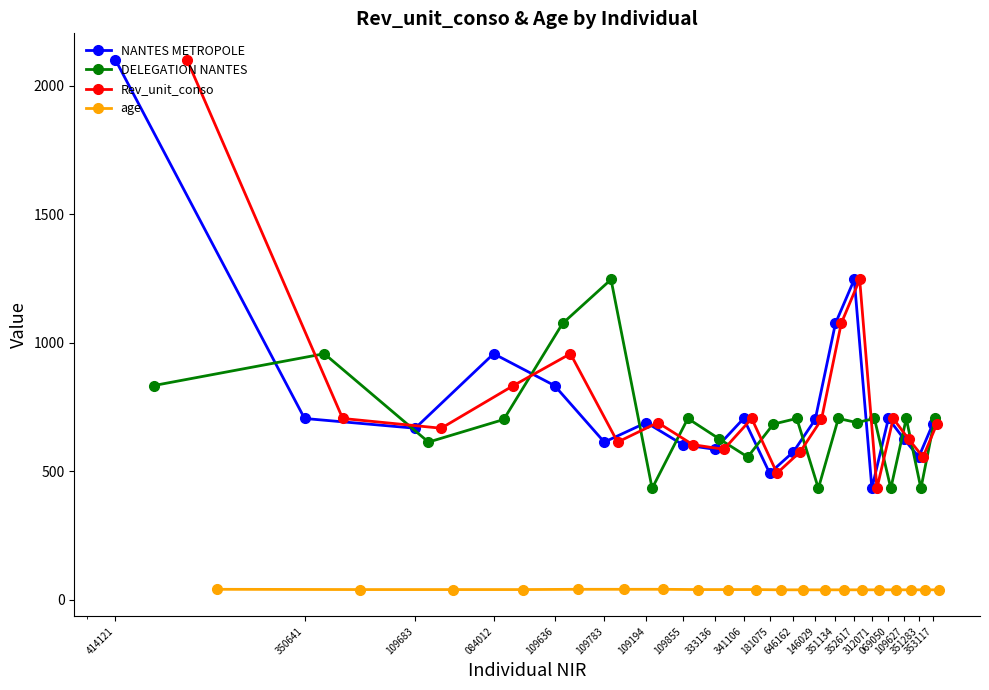

What is the value of the NANTES METROPOLE point at the 7th from the left?

689